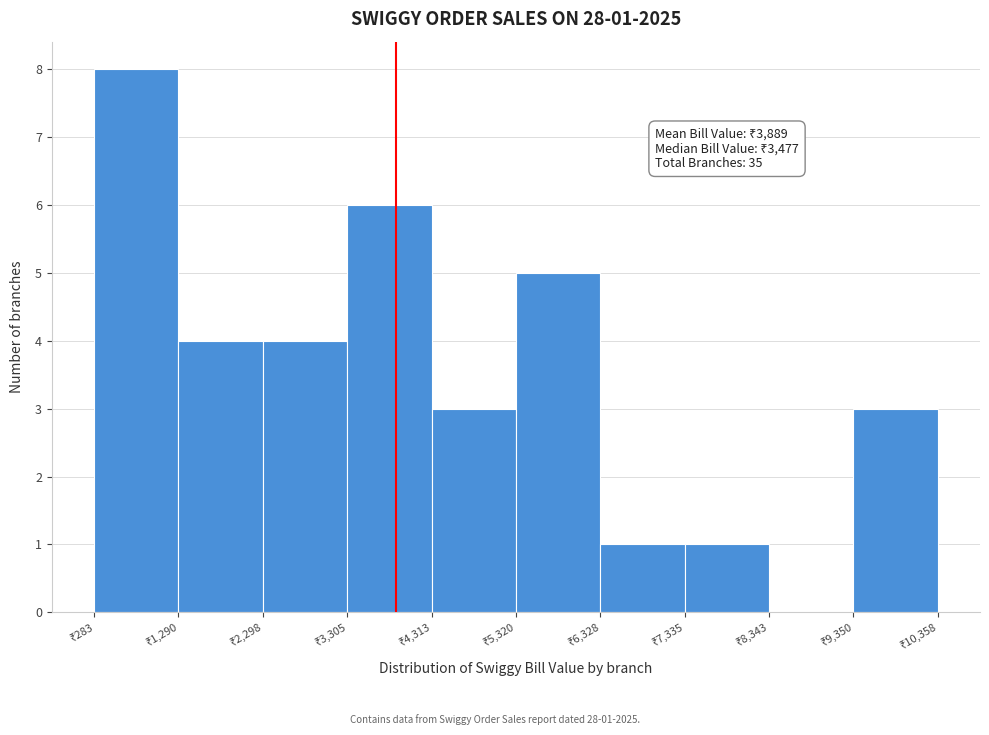

Which range on the x-axis has the tallest bar?

200 to 1200